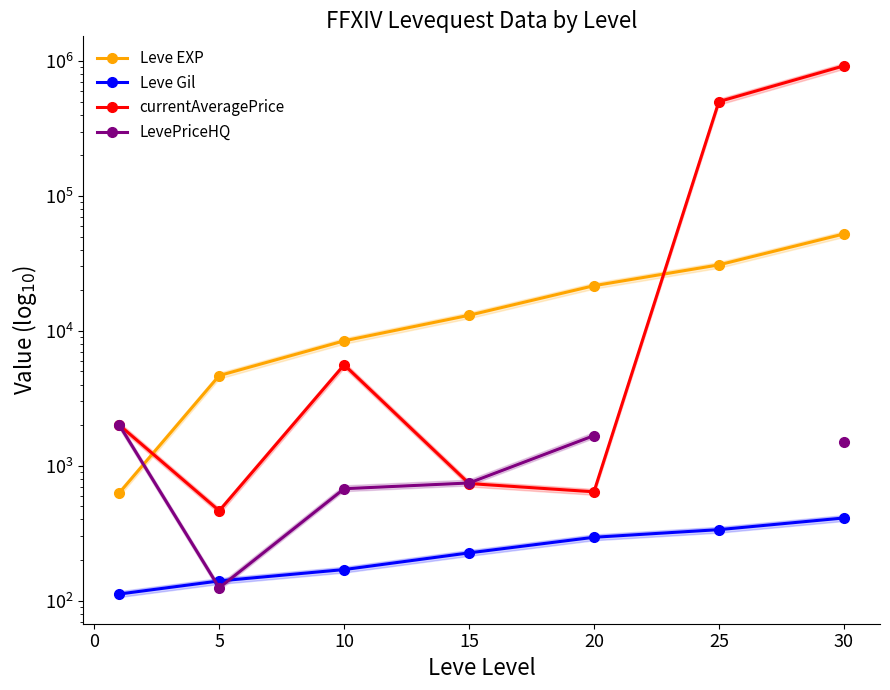

How many interior local peaks does the currentAveragePrice series have?

1